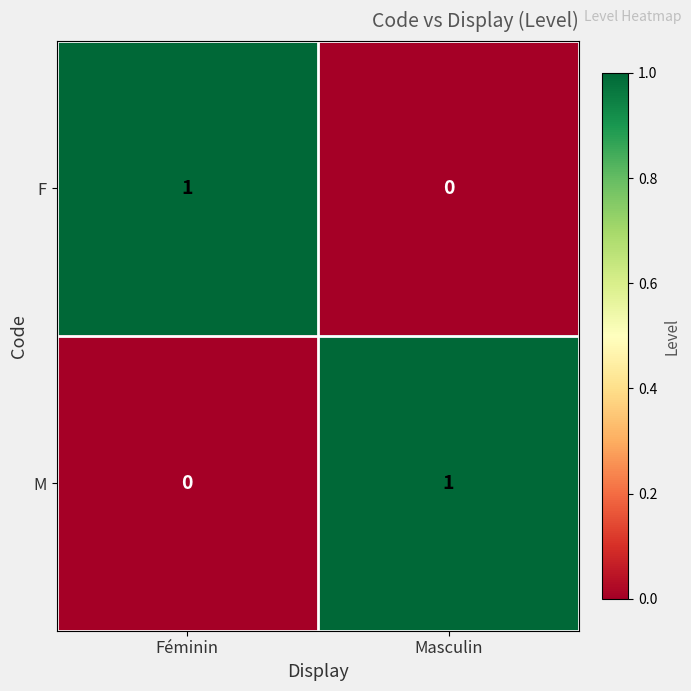

At which label does M reach its minimum?

Féminin